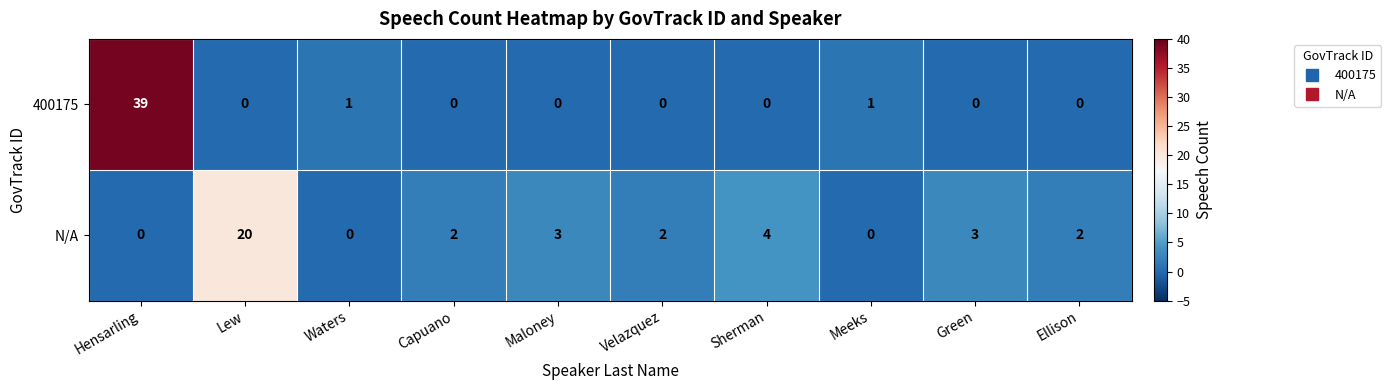

At which label is N/A closest to 10?

Sherman